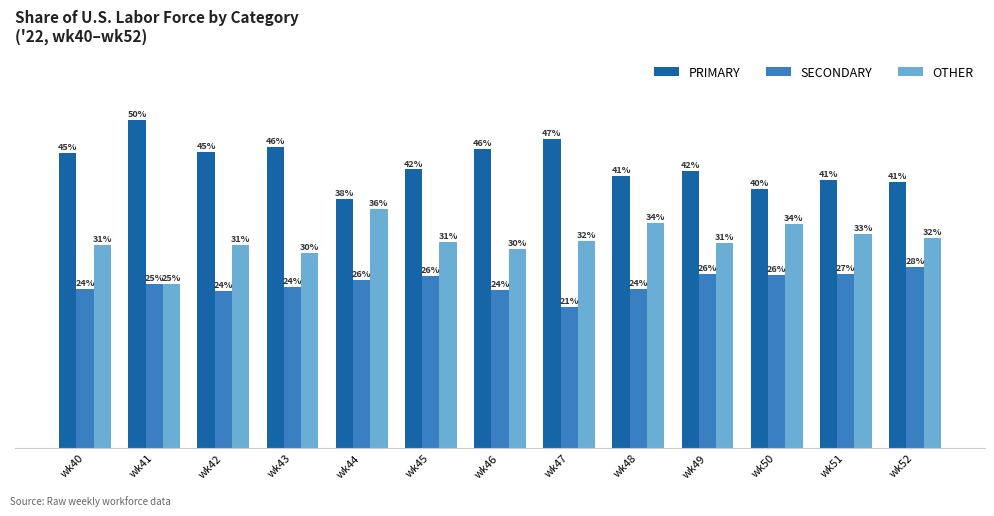

Is the value of SECONDARY at wk40 greater than the value of OTHER at wk45?

No